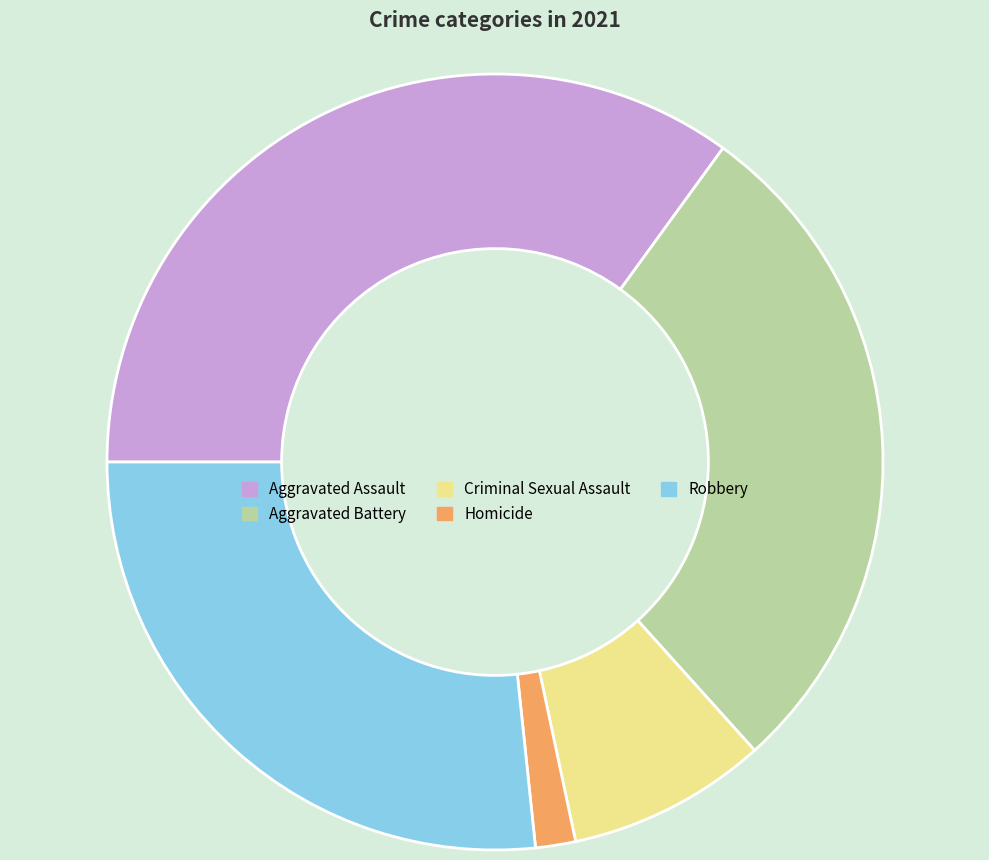

What is the ratio of the value at Homicide to the value at Robbery?

0.1